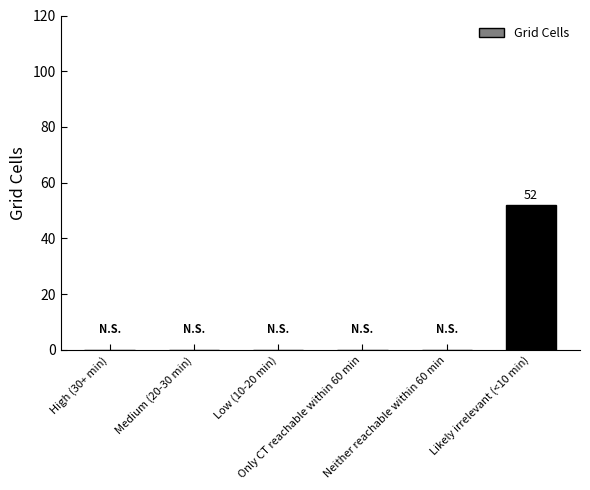

What is the maximum value shown in the chart?

52